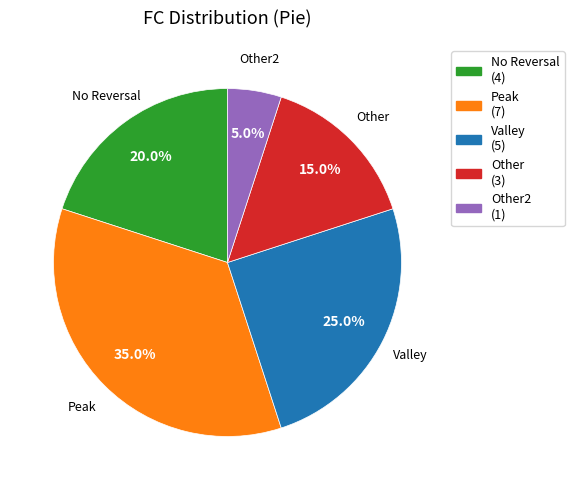

Which slice is the smallest?

Other2